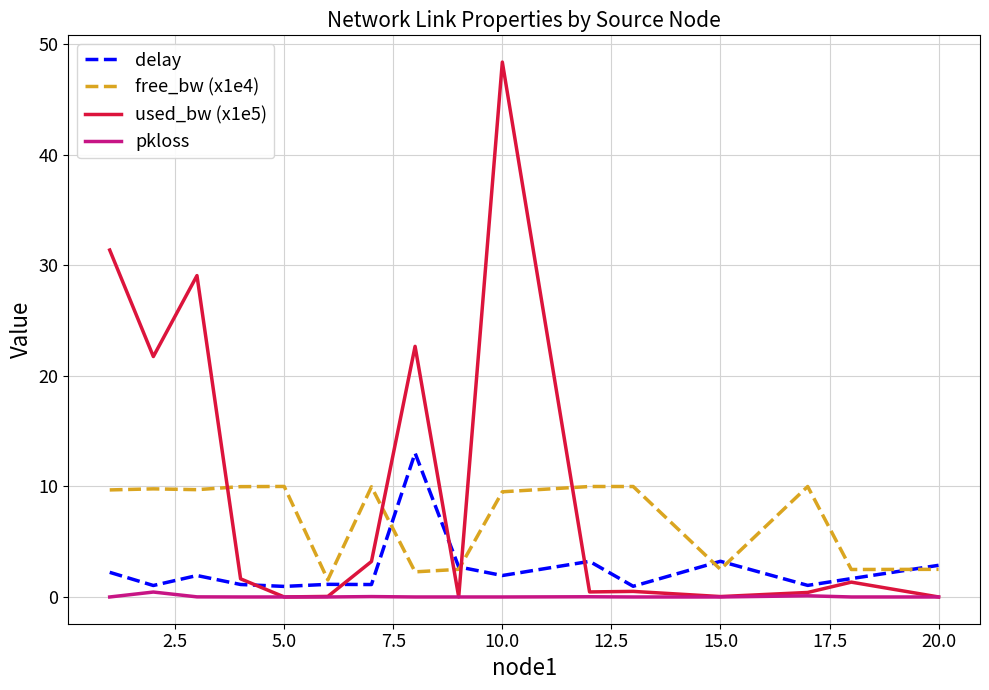

What is the lowest value of the free_bw (x1e4) series?

1.5